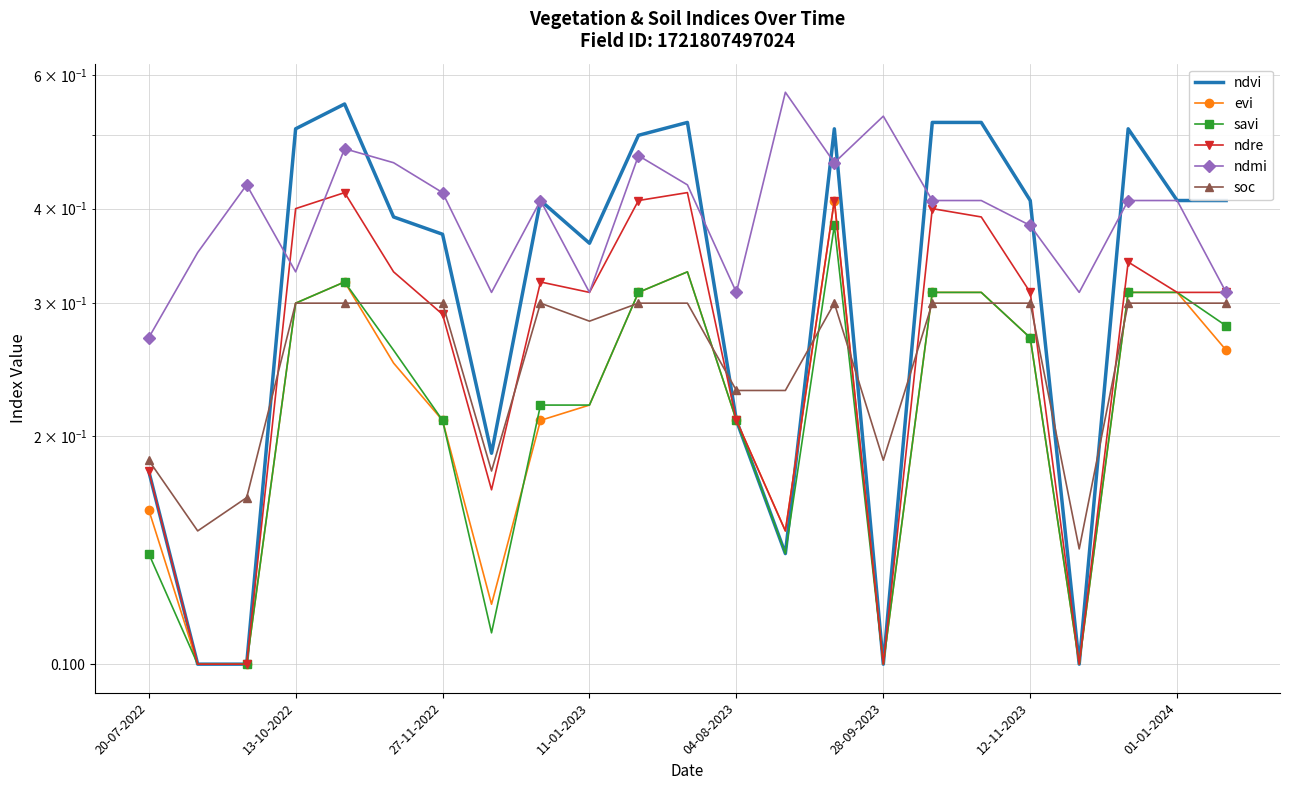

True or false: soc and ndmi cross at least once.

False